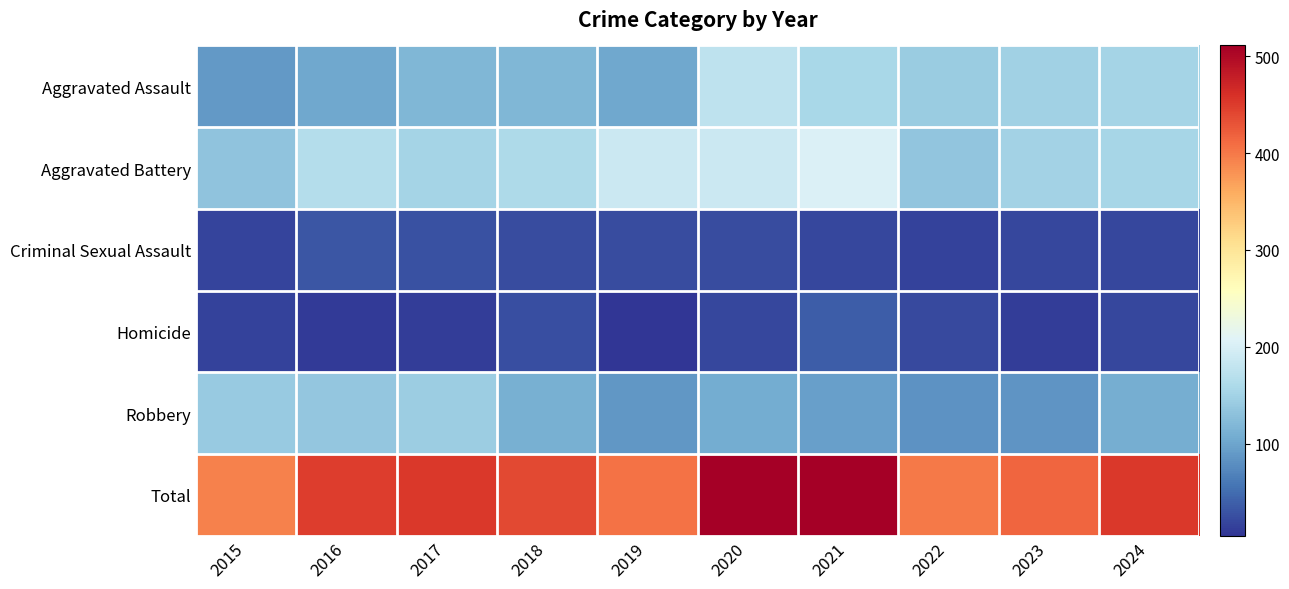

Rank the series at 2023 from lowest to highest value.

Homicide, Criminal Sexual Assault, Robbery, Aggravated Assault, Aggravated Battery, Total